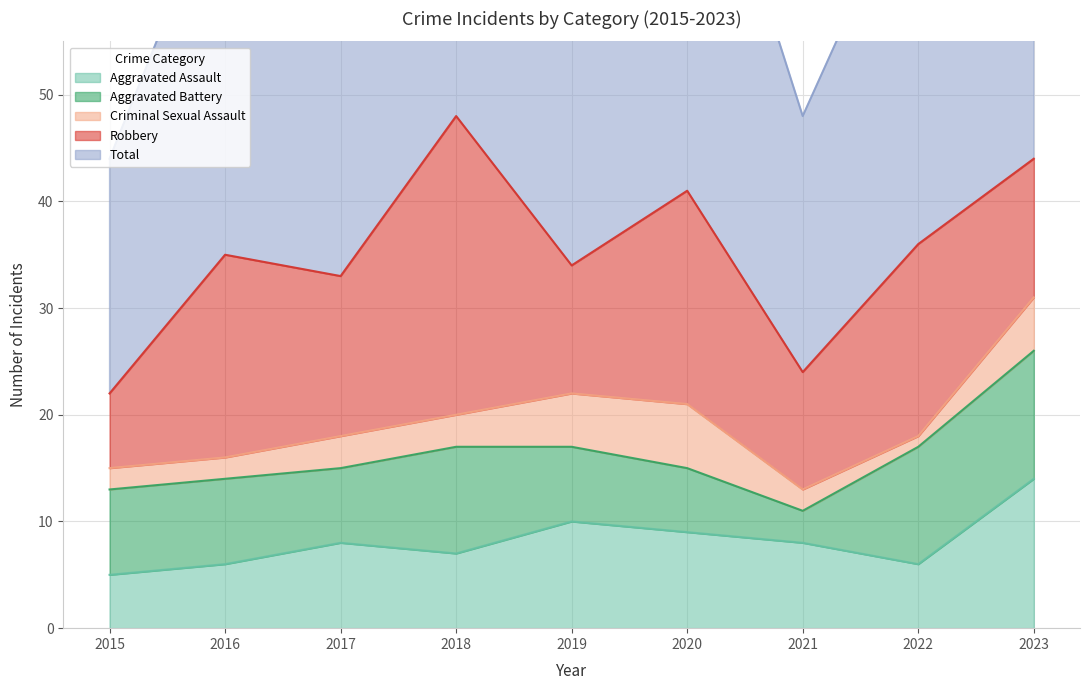

Reading right to left, transcribe all the data shown in this chart.

Aggravated Assault: 14	6	8	9	10	7	8	6	5
Aggravated Battery: 12	11	3	6	7	10	7	8	8
Criminal Sexual Assault: 5	1	2	6	5	3	3	2	2
Robbery: 13	18	11	20	12	28	15	19	7
Total: 45	36	24	41	35	48	34	36	22